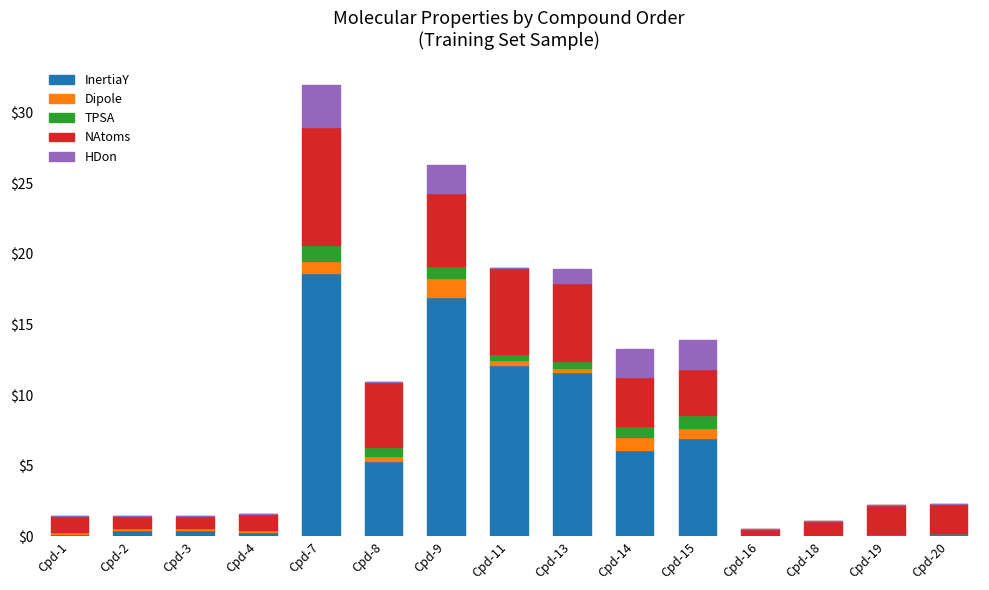

At which label is TPSA closest to 0?

Cpd-1